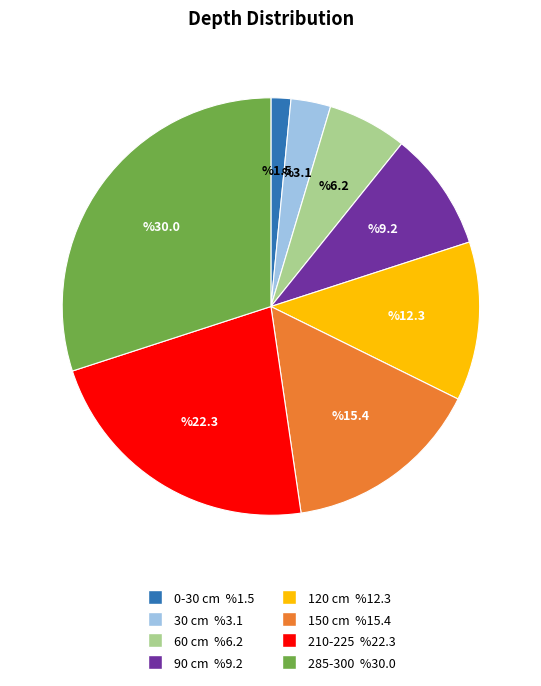

Is there a majority slice in this chart?

No